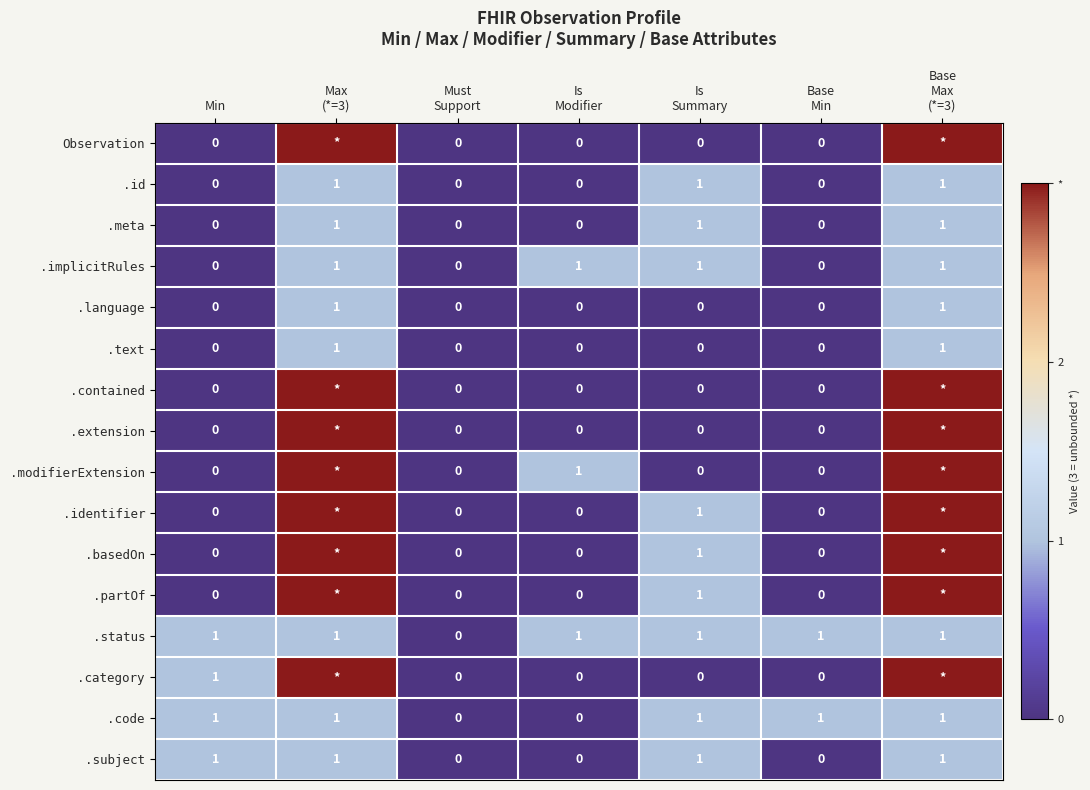

What is the highest value of the .implicitRules series?

1